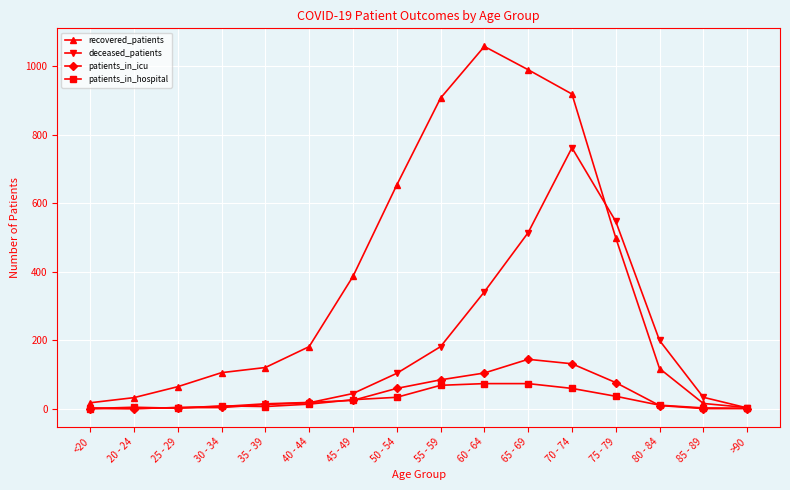

At which category is the sum across all series the highest?

70 - 74